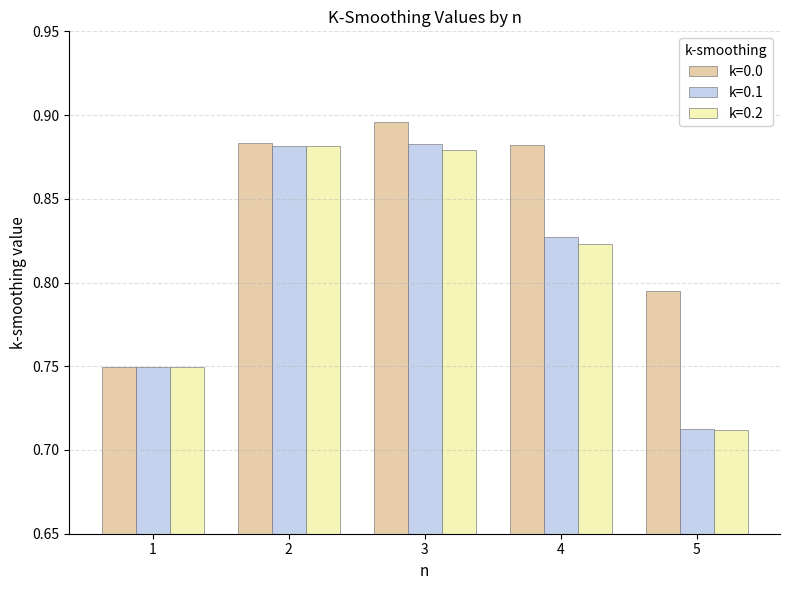

Count the k=0.2 values in the range 0 to 1.

5